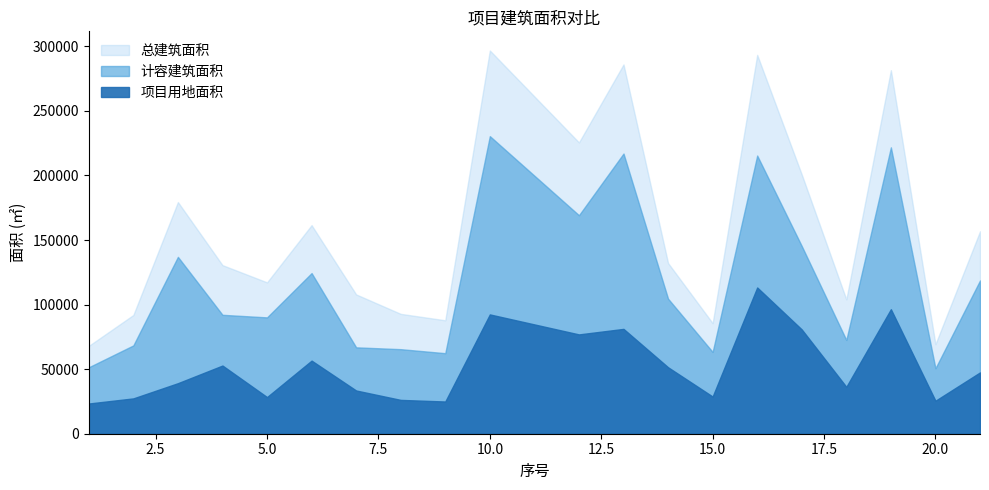

What value does the 项目用地面积 series have at 16, to the nearest 100?

113300